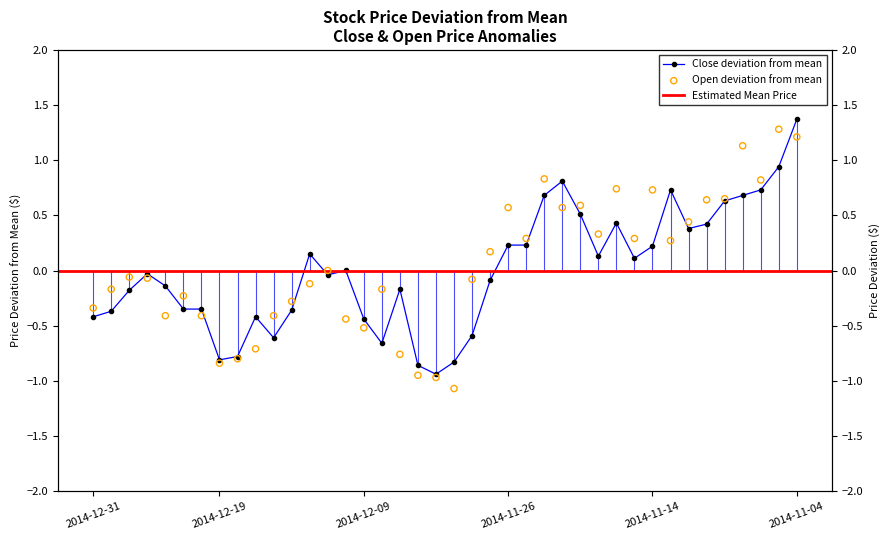

Which series reaches the minimum Y coordinate?

Open